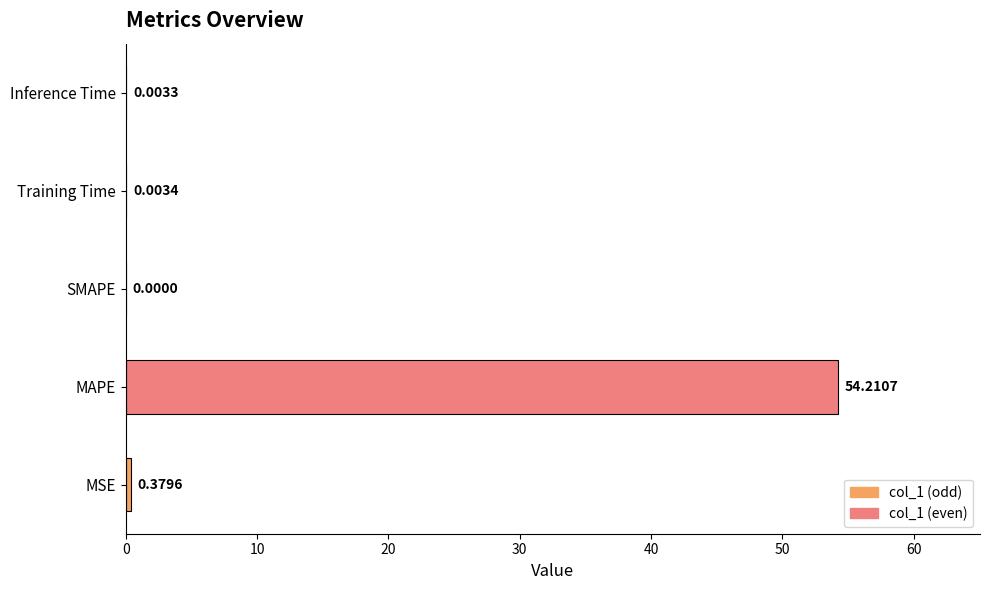

At which category does the chart reach its peak across all series?

MAPE